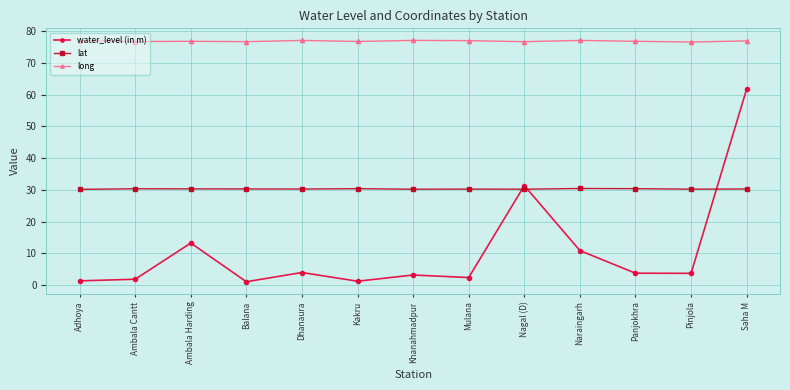

Does the chart display data point markers on the line(s)?

Yes